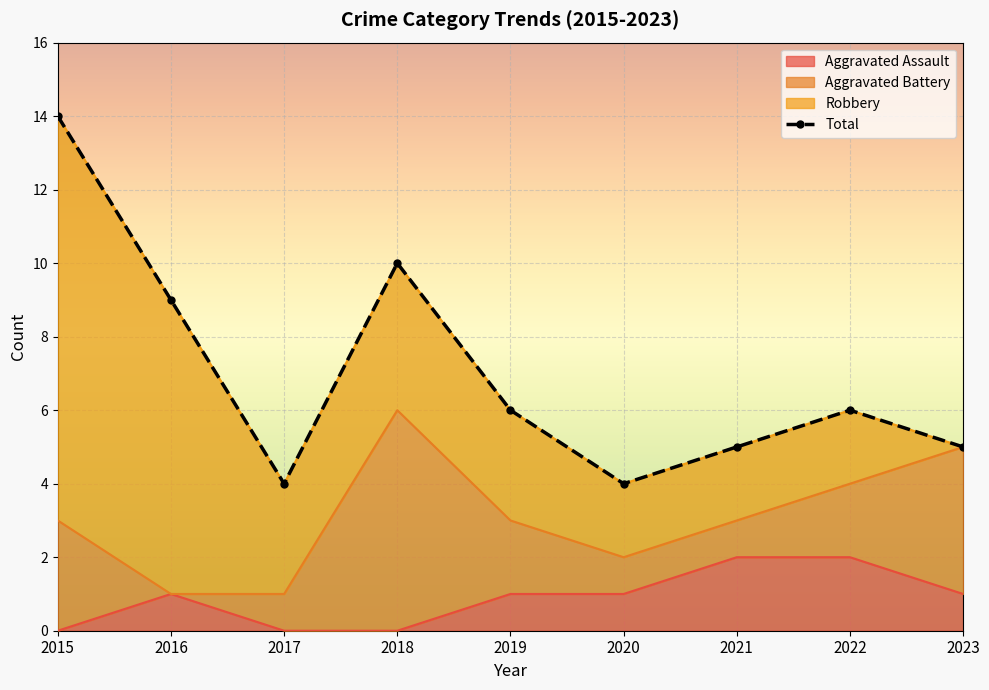

Rank the categories by value from lowest to highest.

2017, 2020, 2021, 2023, 2019, 2022, 2016, 2018, 2015